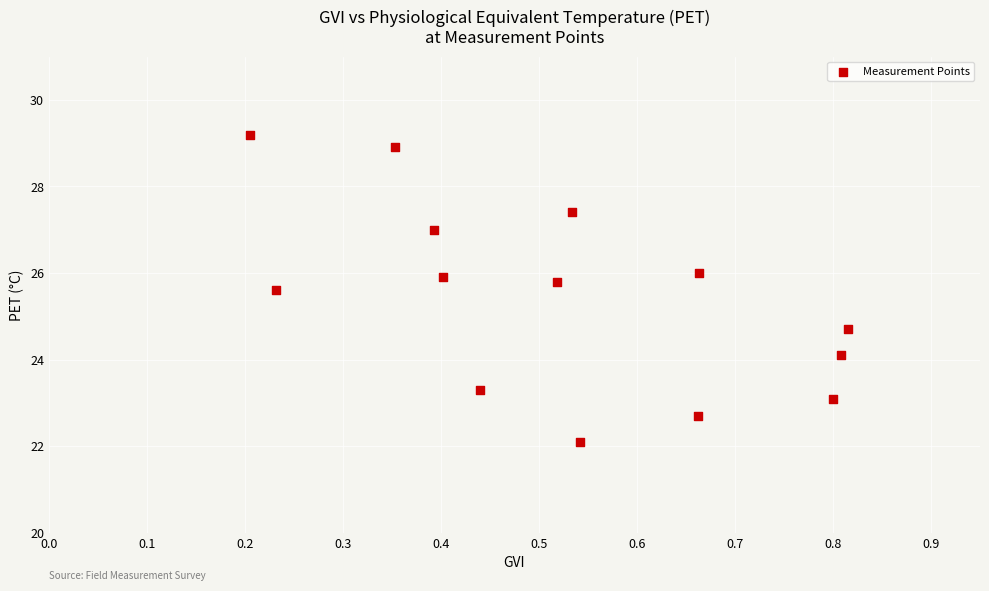

What is the range of X values (max minus min)?

0.6